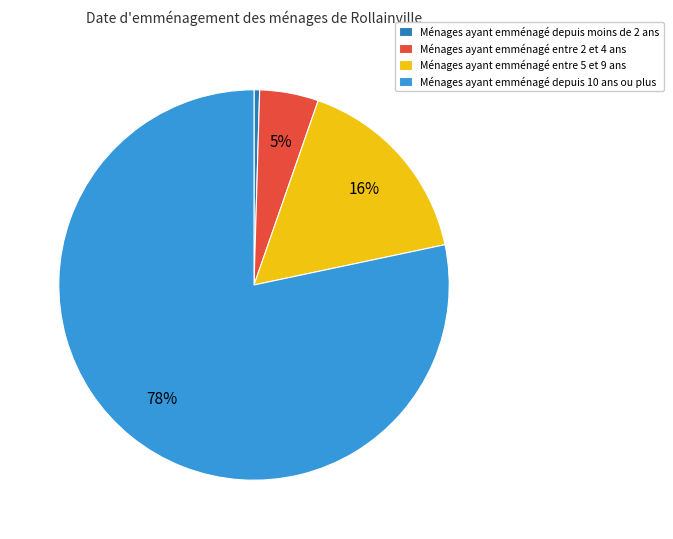

To the nearest percent, what is the average slice percentage?

25%